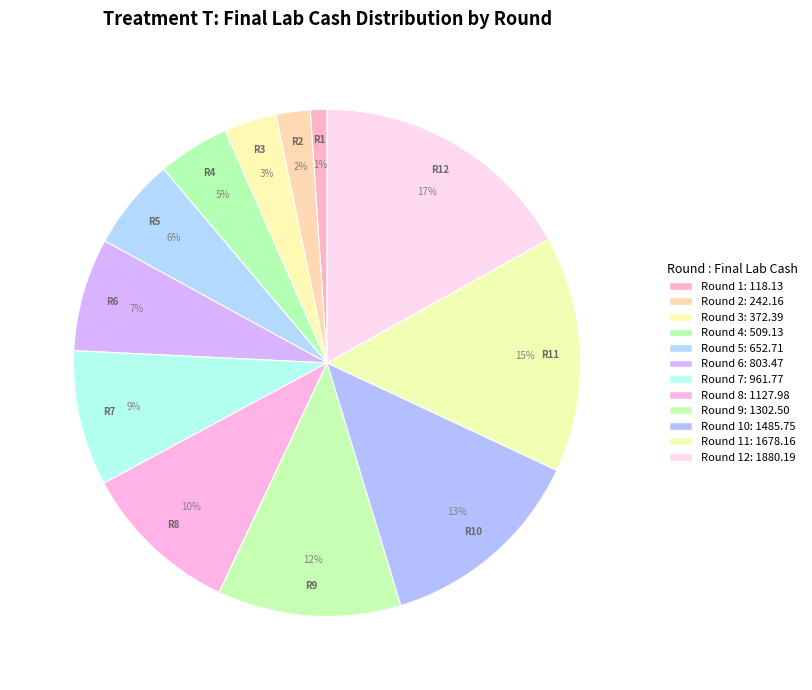

Does any single category account for the majority?

No